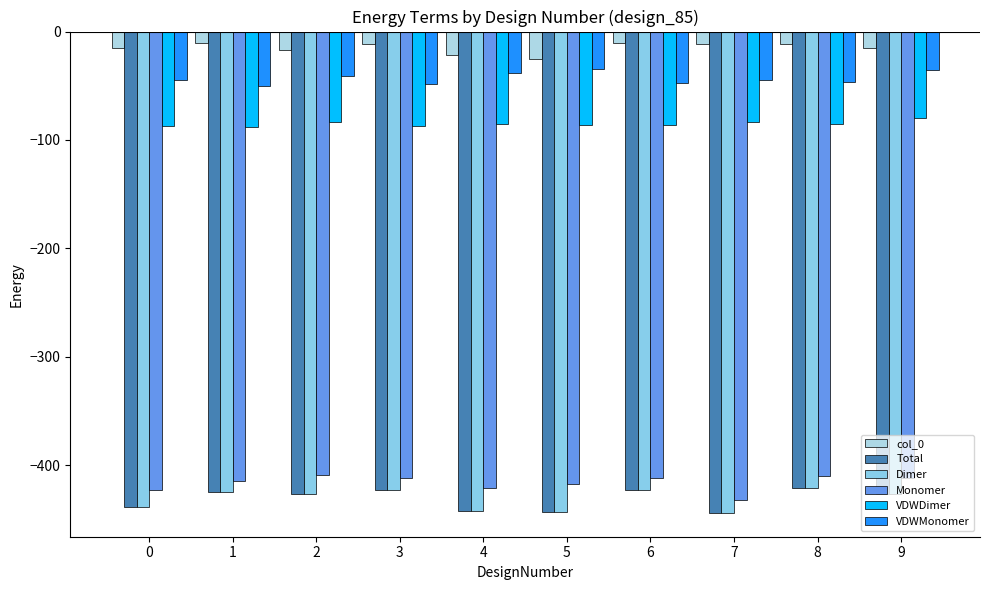

What is the smallest value displayed?

-443.9